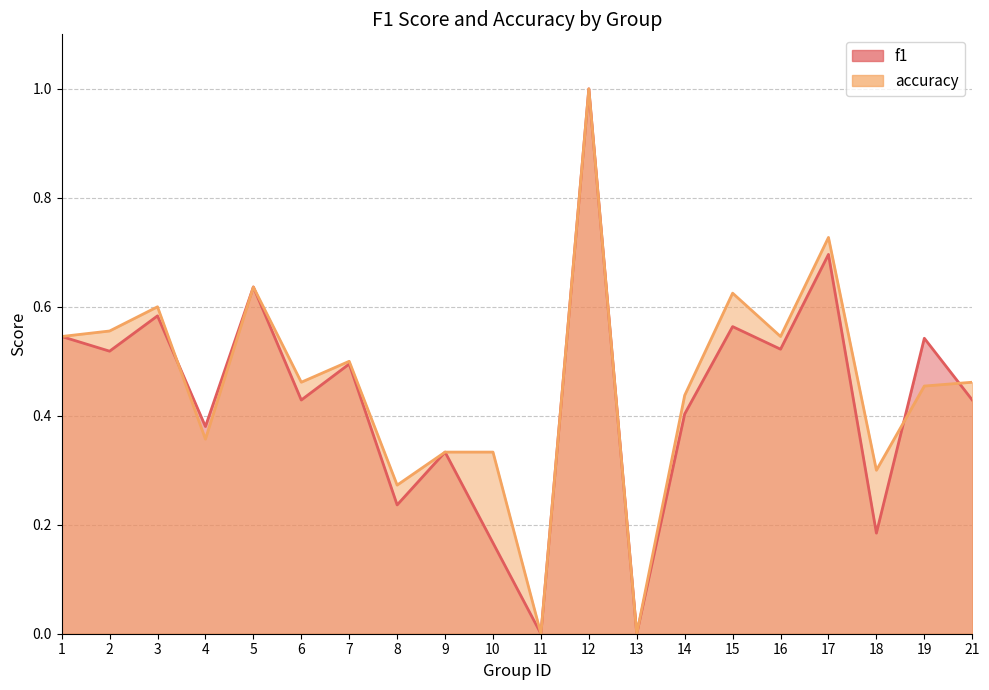

What is the value of the f1 point at the 12th from the left?

1.0